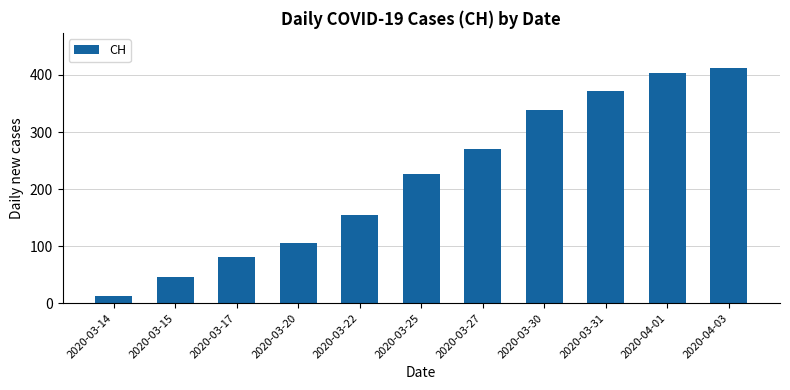

Reading left to right, transcribe all the data shown in this chart.

13	46	81	105	155	226	270	339	372	404	412